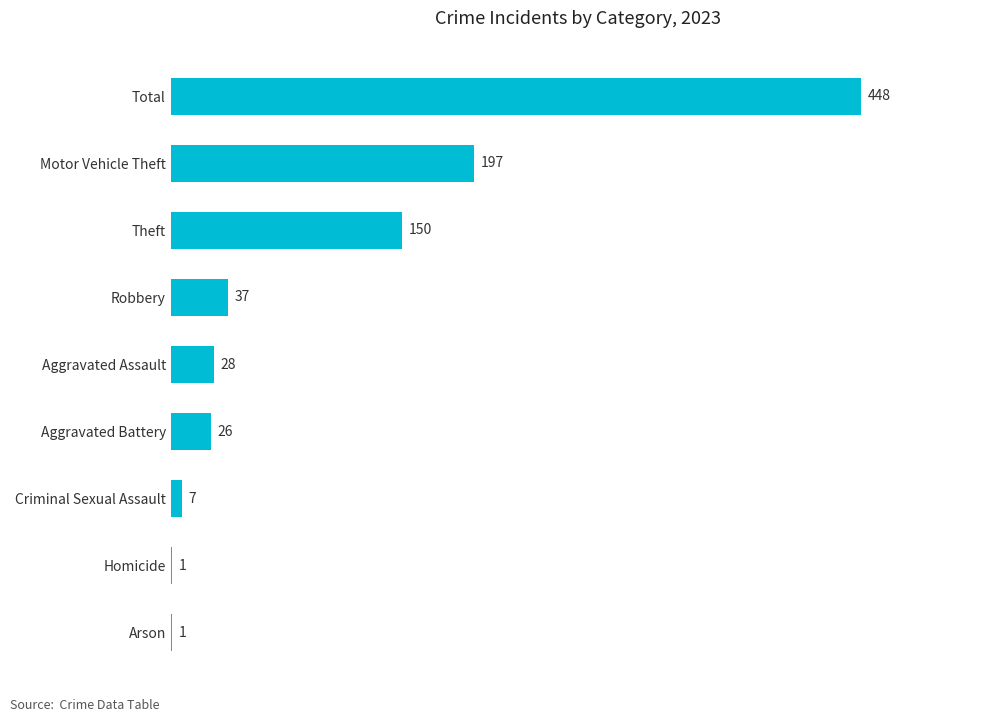

Which category has the highest value across all series?

Total